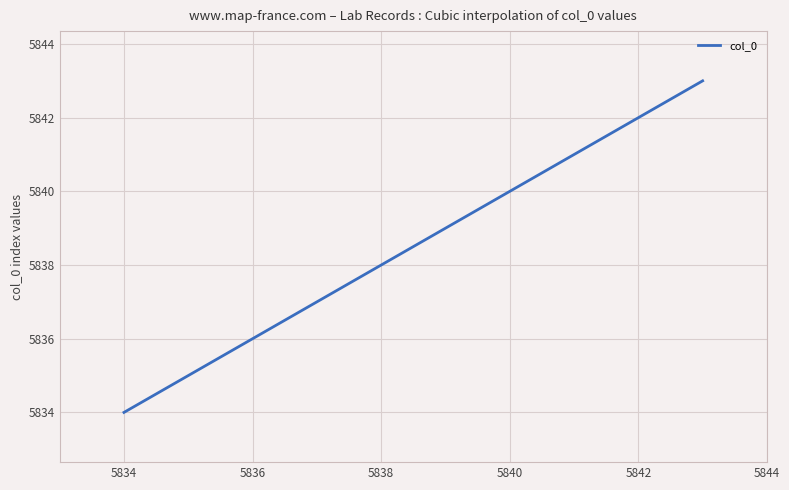

What is the maximum value shown in the chart?

5843.0